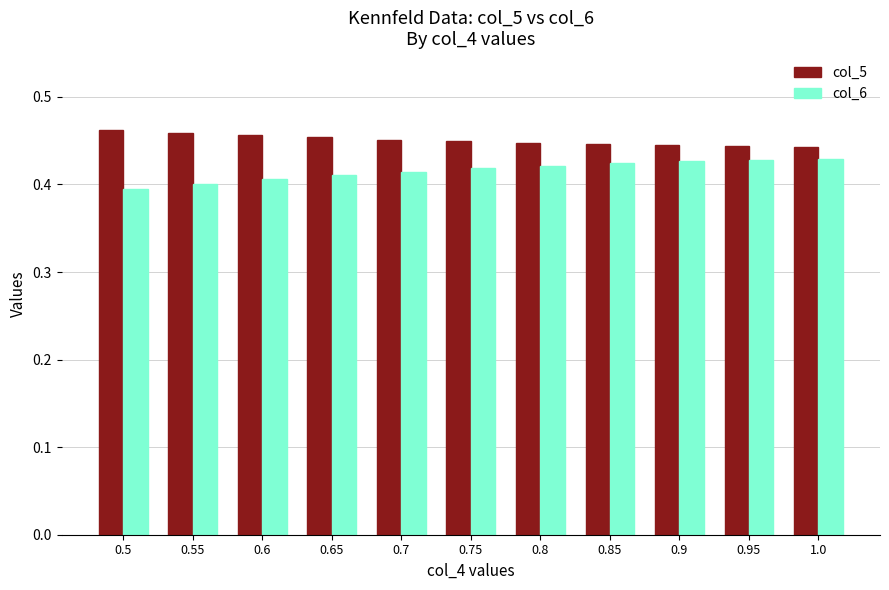

True or false: col_6 has a value of 0.4 at 0.75.

True